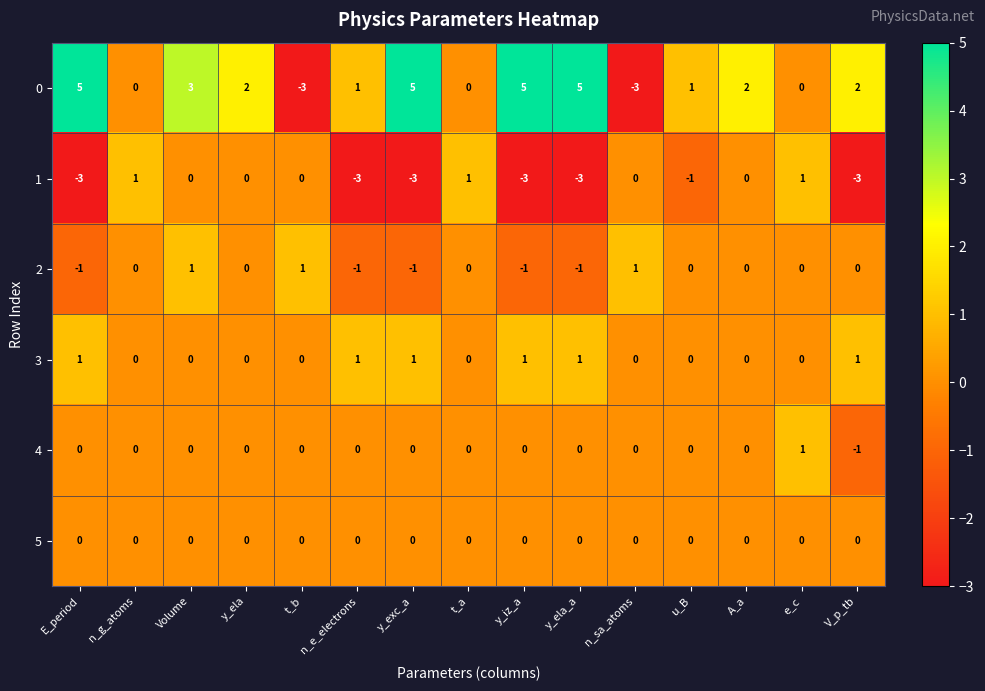

Is the value of 3 at t_b greater than the value of 1 at n_g_atoms?

No